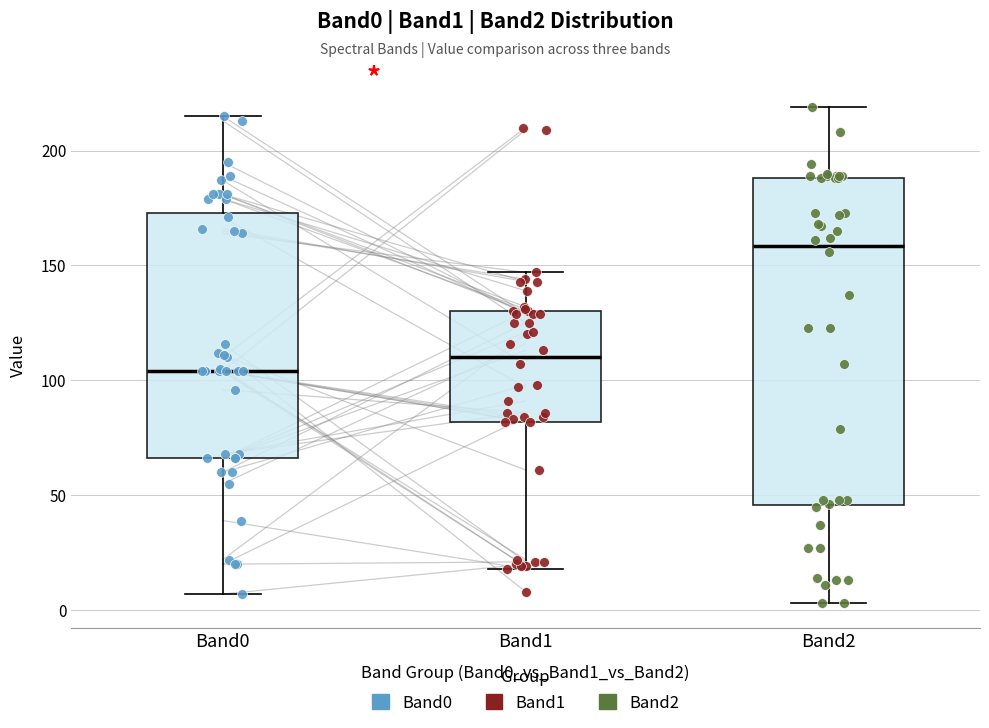

Which box has the lowest median line?

Band0